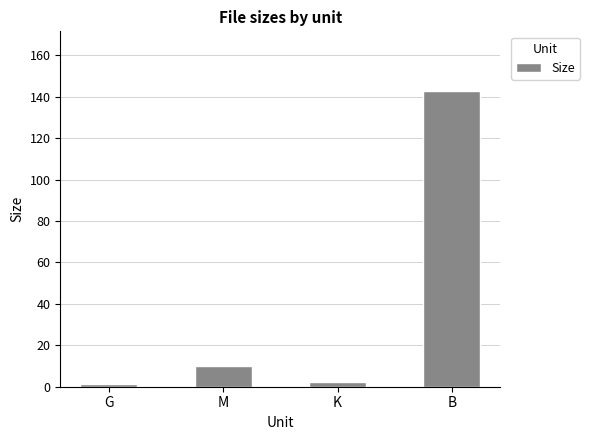

Does the chart contain stacked bars?

No